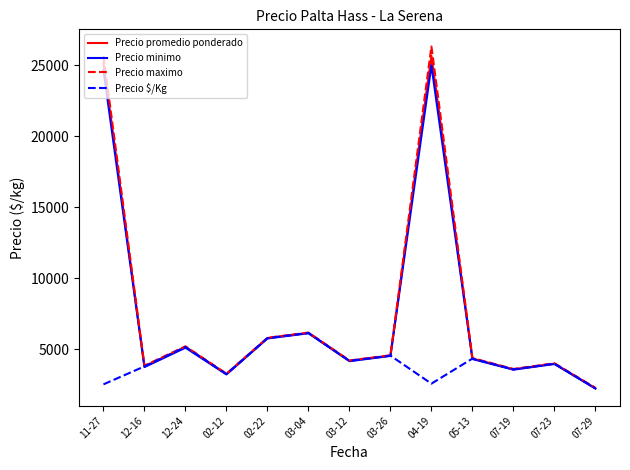

What is the difference between the second highest and minimum values in the Precio maximo series?

23400.0